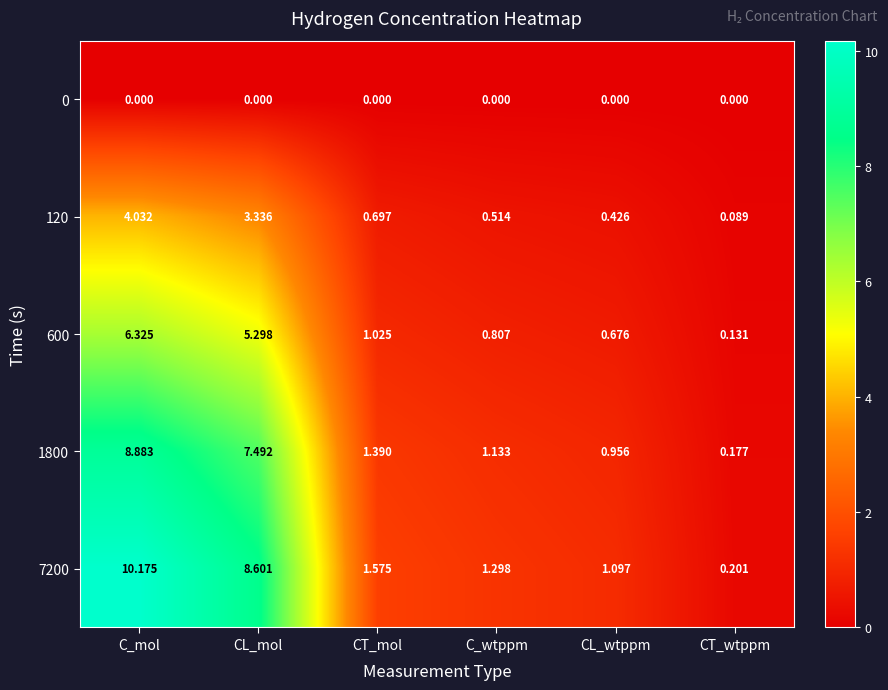

At which label is 1800 closest to 4?

CT_mol